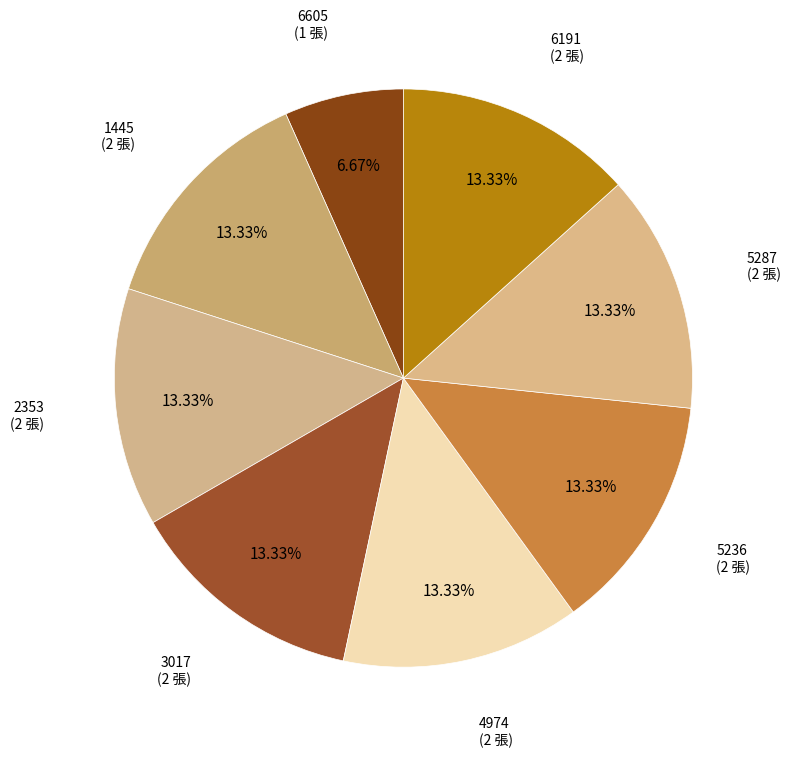

What percentage is the 1445 slice, to the nearest percent?

13%